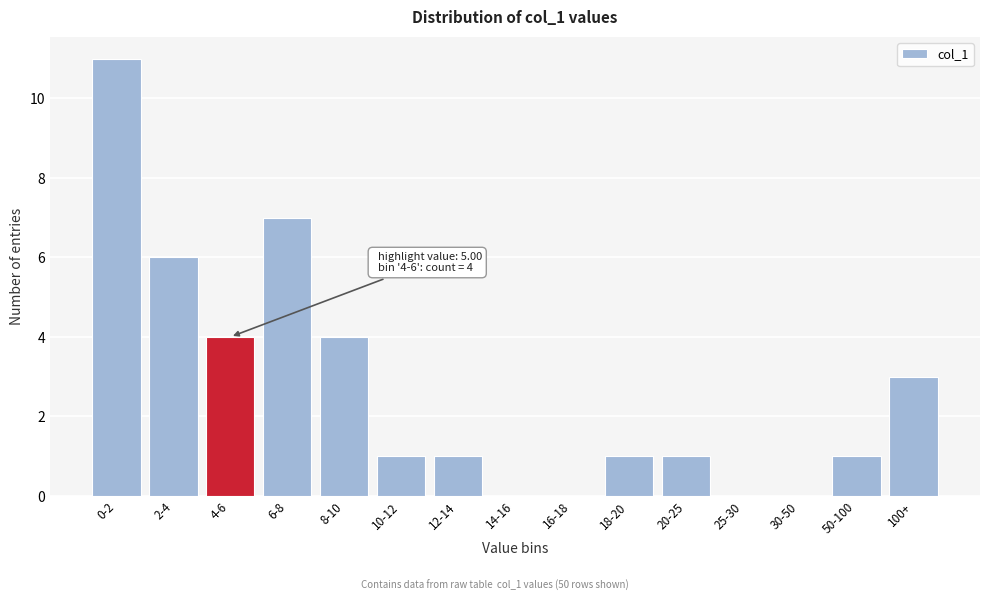

Reading right to left, transcribe all the data shown in this chart.

100+=3	50-100=1	30-50=0	25-30=0	20-25=1	18-20=1	16-18=0	14-16=0	12-14=1	10-12=1	8-10=4	6-8=7	4-6=4	2-4=6	0-2=11